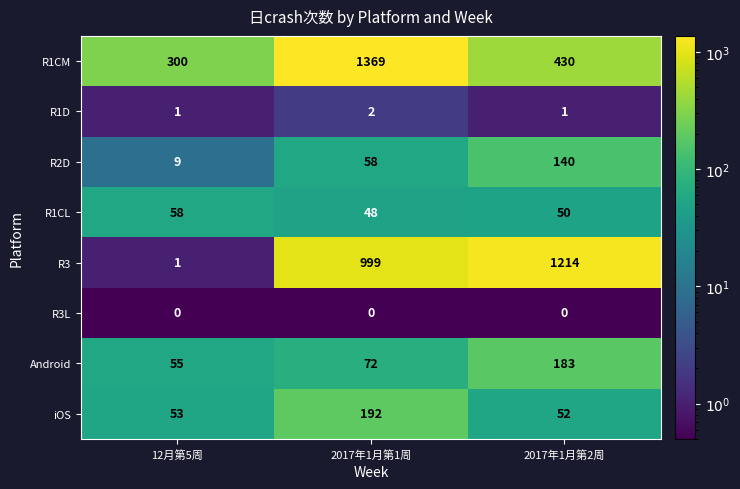

Is it true that R1D equals 1 at 12月第5周?

True